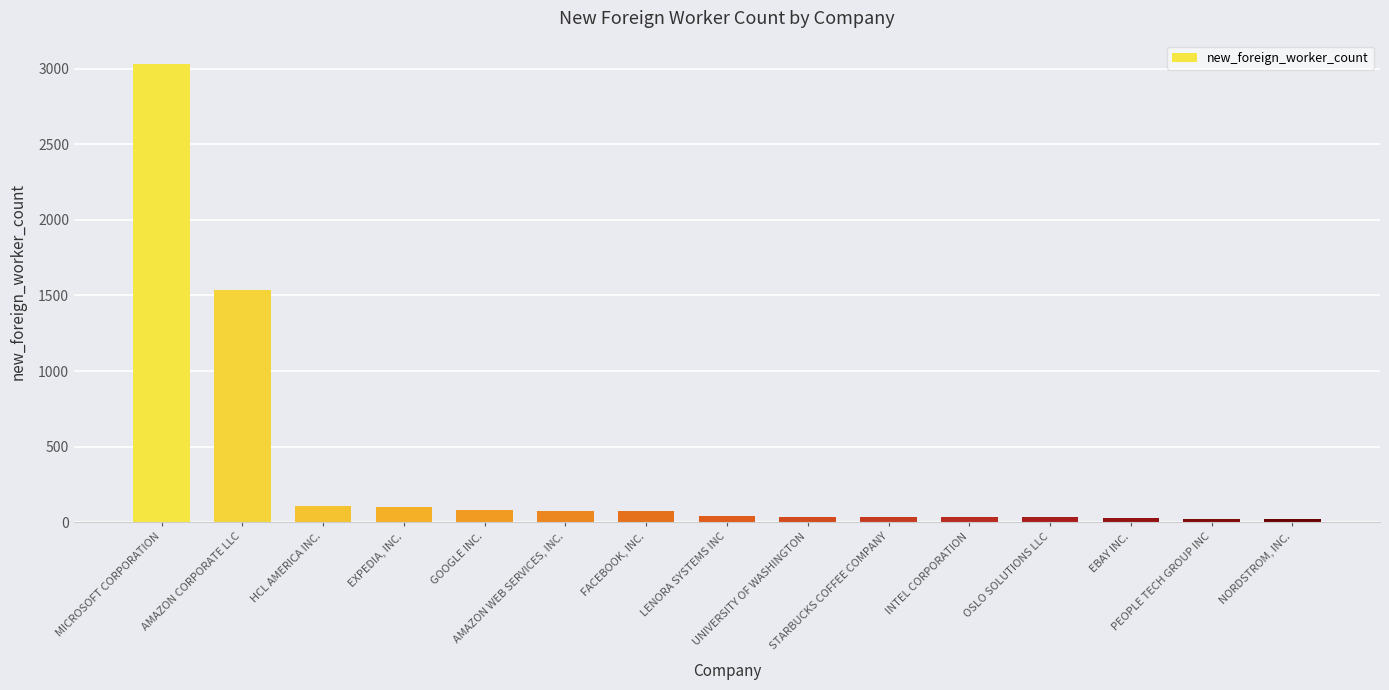

What is the sum of the values at MICROSOFT CORPORATION and STARBUCKS COFFEE COMPANY?

3071